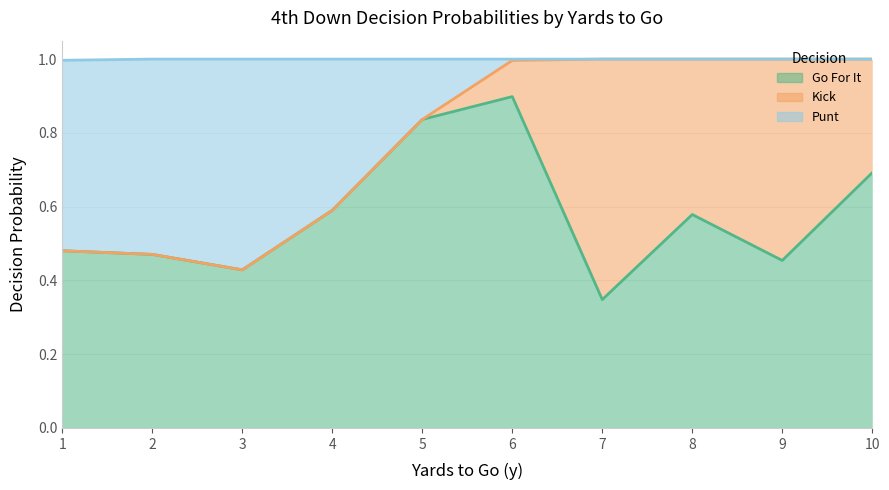

How many lines are shown in the chart?

3